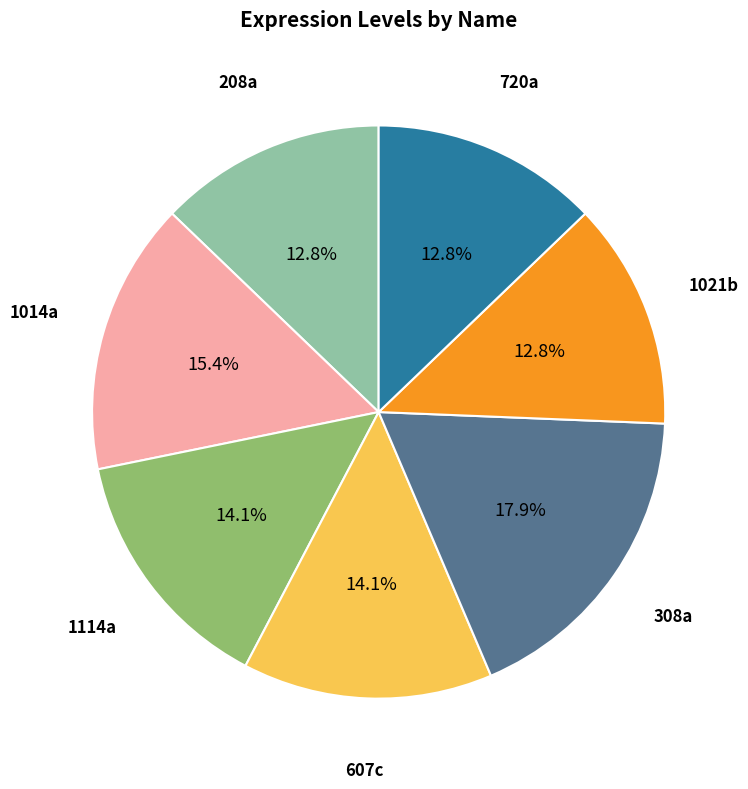

To the nearest percent, what is the difference between the largest and smallest slice percentages?

5%